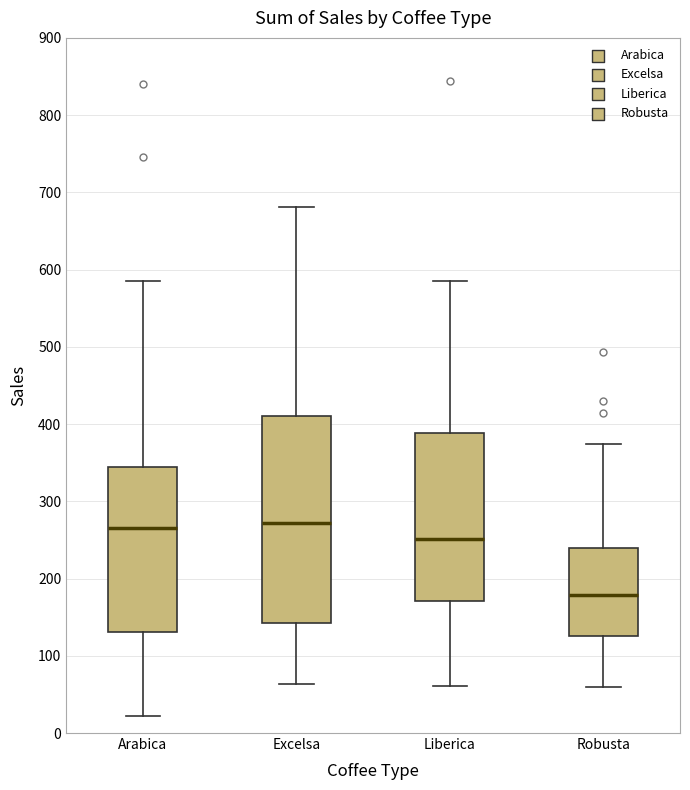

Which box is the tallest, from its lower edge to its upper edge?

Excelsa